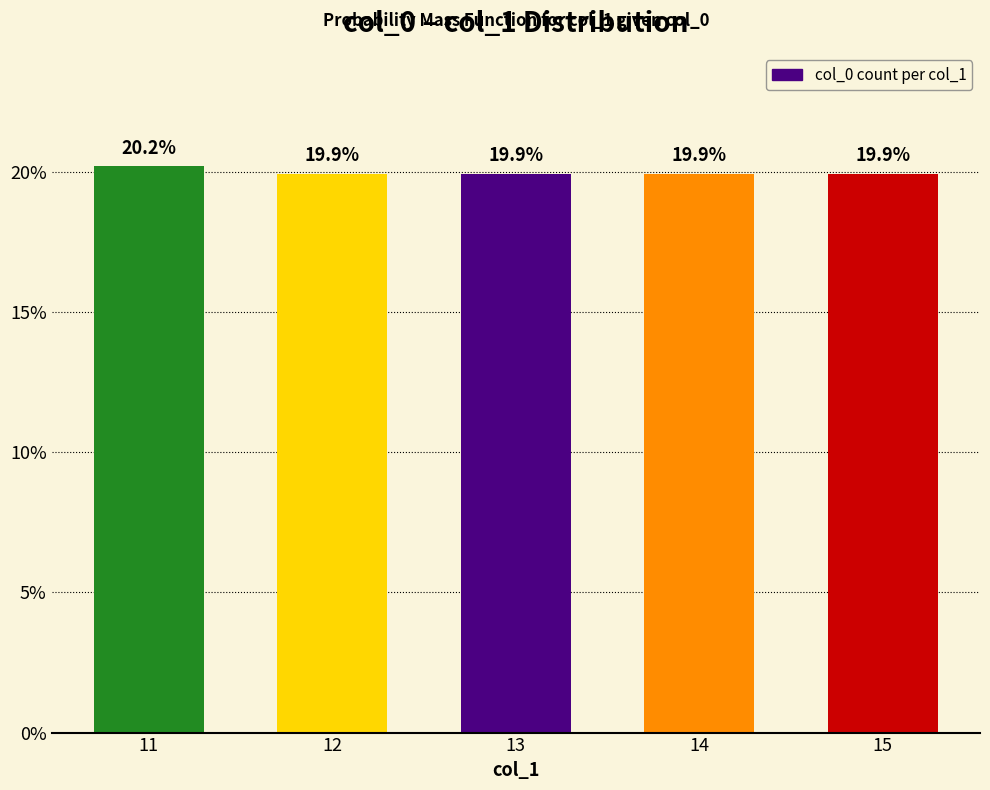

Approximately how many times larger is the value at 14 compared to 12?

1.0